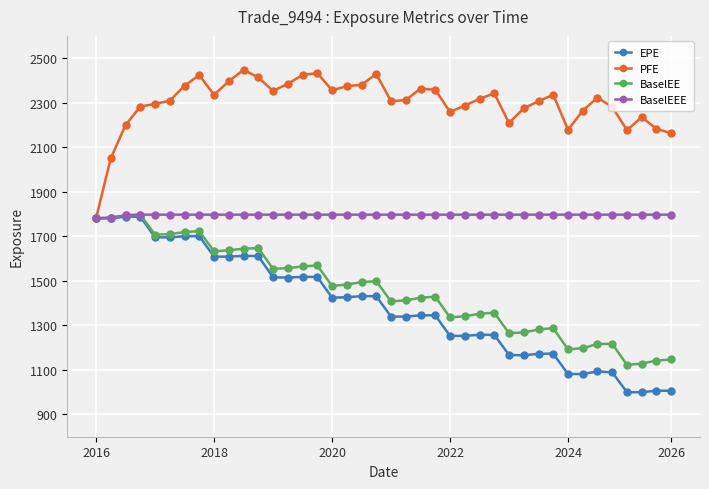

What is the average value of the BaselEEE series?

1796.4